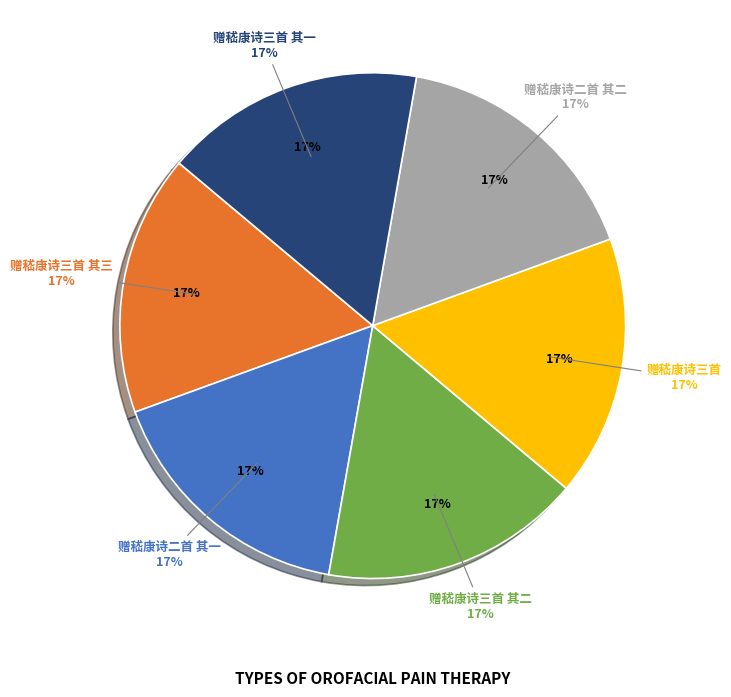

To the nearest percent, what is the combined percentage of 赠嵇康诗二首 其一 and 赠嵇康诗三首 其一?

33%